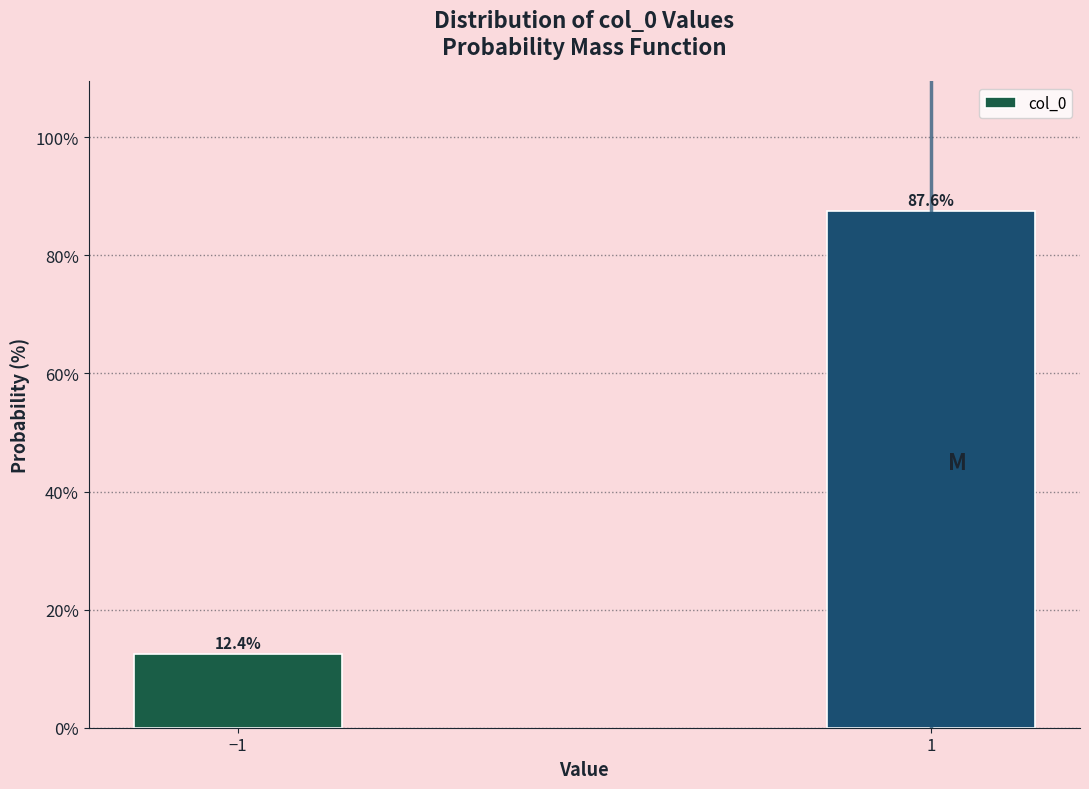

Are the bars horizontal?

No